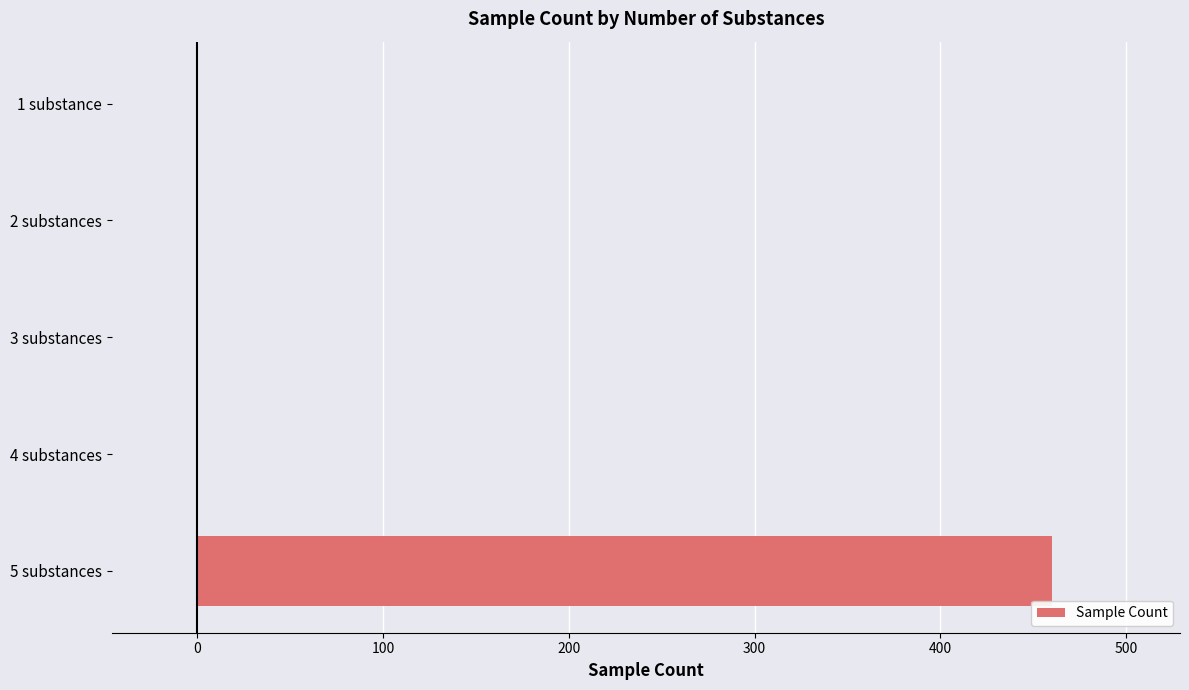

Reading top to bottom, what are all the values shown in this chart?

1 substance=0	2 substances=0	3 substances=0	4 substances=0	5 substances=460